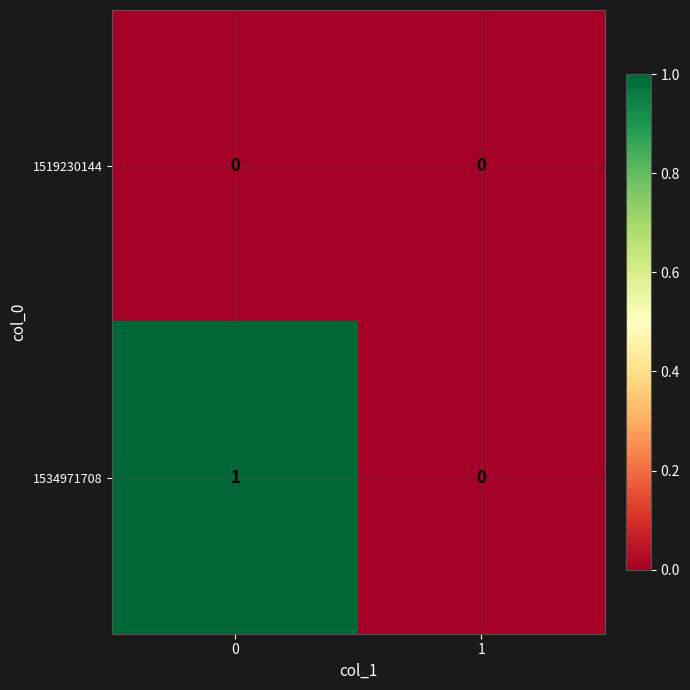

Rank the series by their average value, from highest to lowest.

1534971708, 1519230144